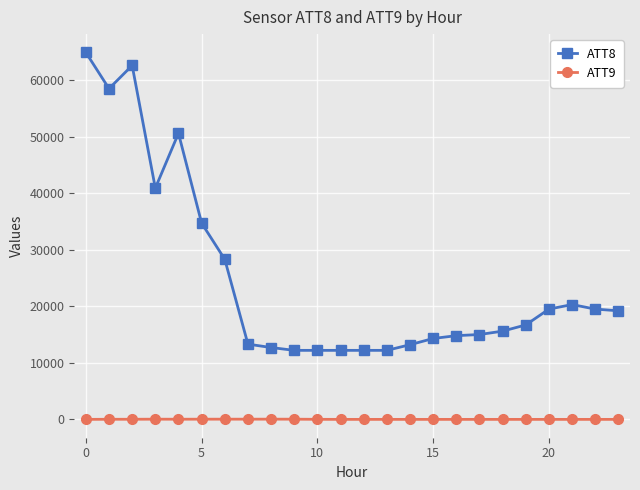

Rank the series by their average value, from lowest to highest.

ATT9, ATT8